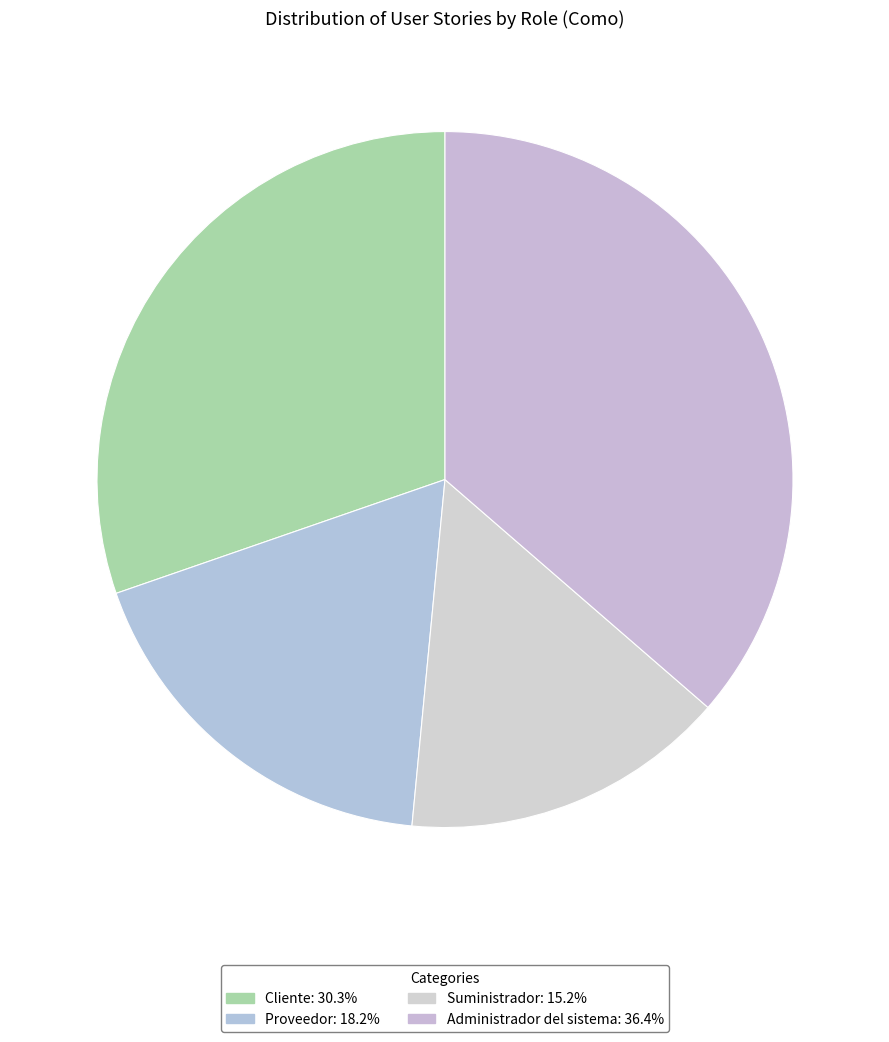

To the nearest percent, what is the average slice percentage?

25%